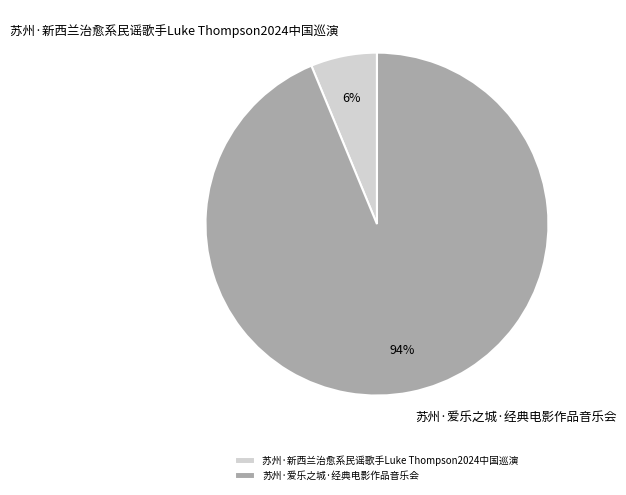

The 苏州·新西兰治愈系民谣歌手Luke Thompson2024中国巡演 slice represents 6% of the pie. True or false?

True